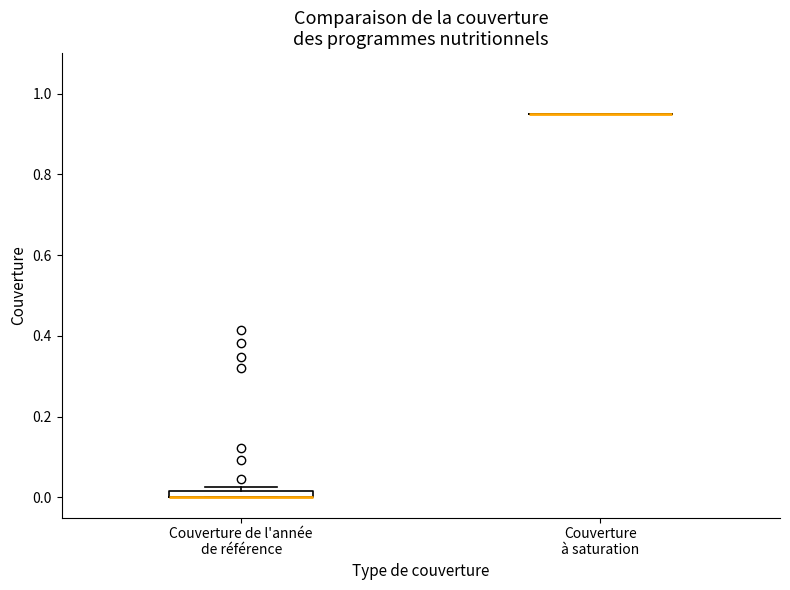

Where is the upper edge of the box for Couverture de l'année de référence on the y-axis? The values are not printed on the chart, so give them approximately, as read against the axis.

0.02